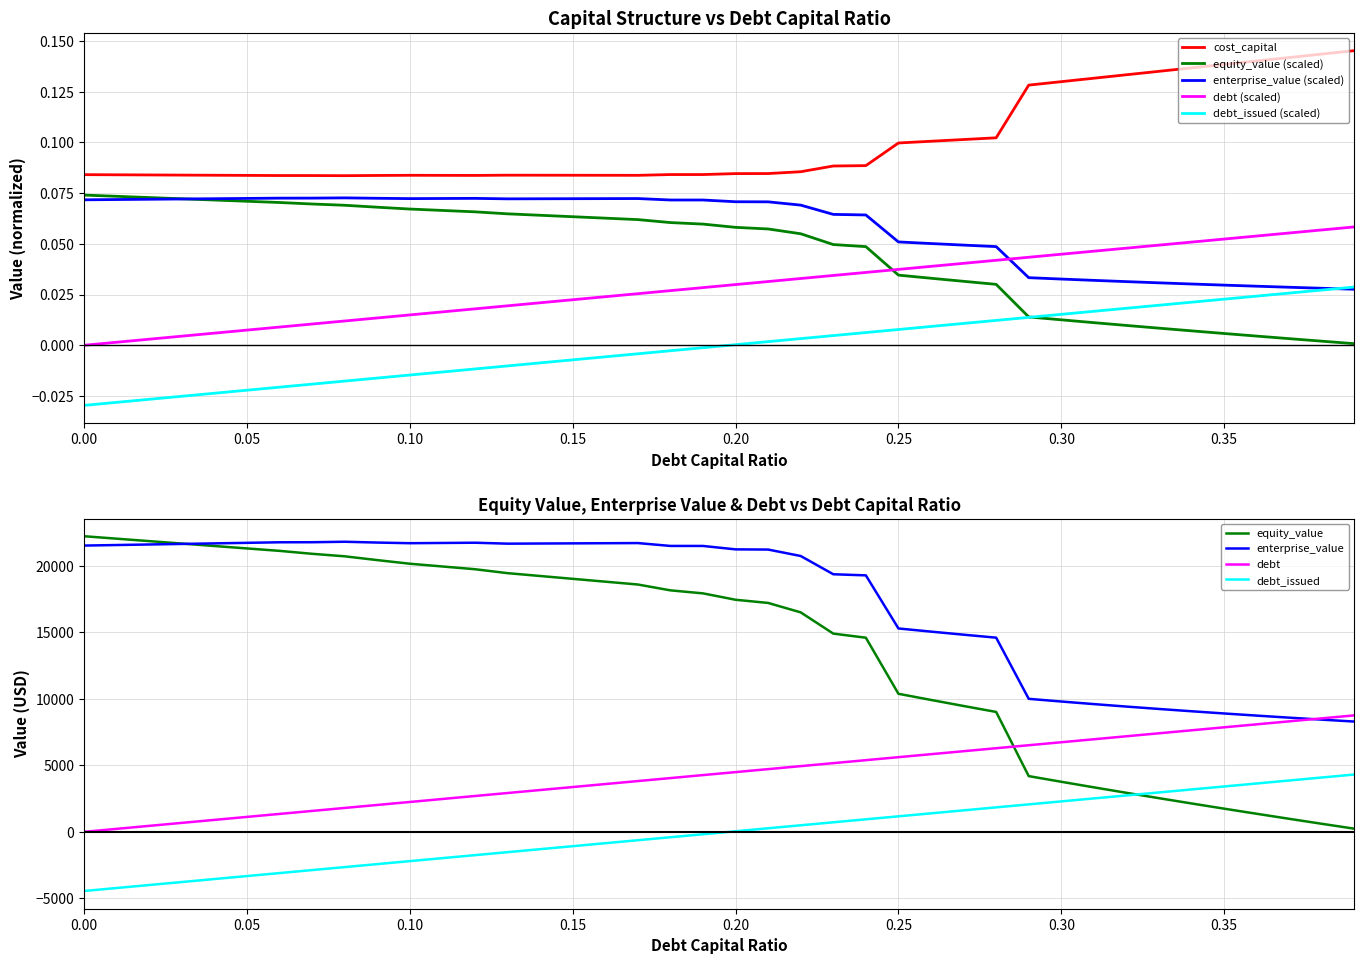

Which series ends up on top after the final intersection of debt (scaled) and enterprise_value (scaled)?

debt (scaled)